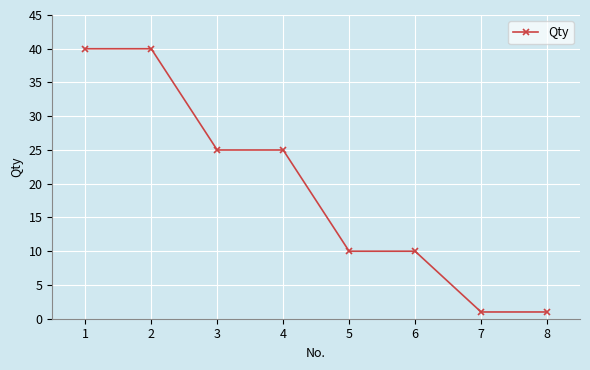

What is the minimum value shown in the chart?

1